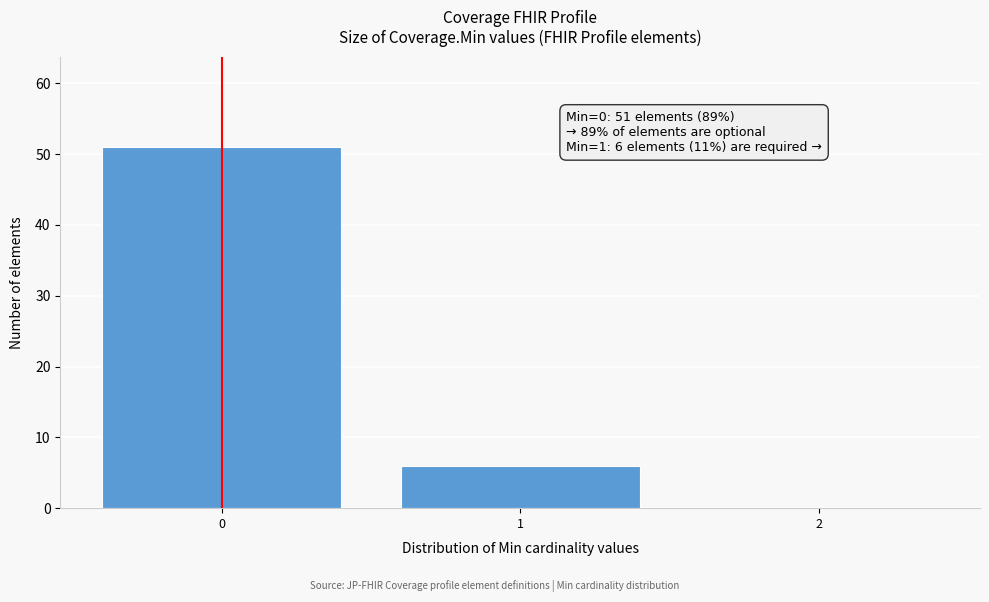

Which range on the x-axis has the tallest bar?

-0.5 to 0.5